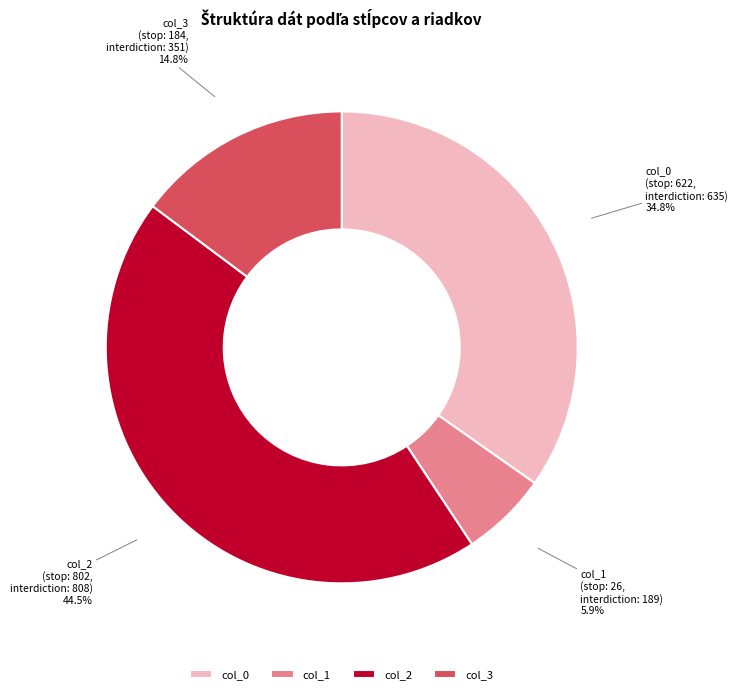

Do col_3 and col_2 together represent more than half of the pie?

Yes